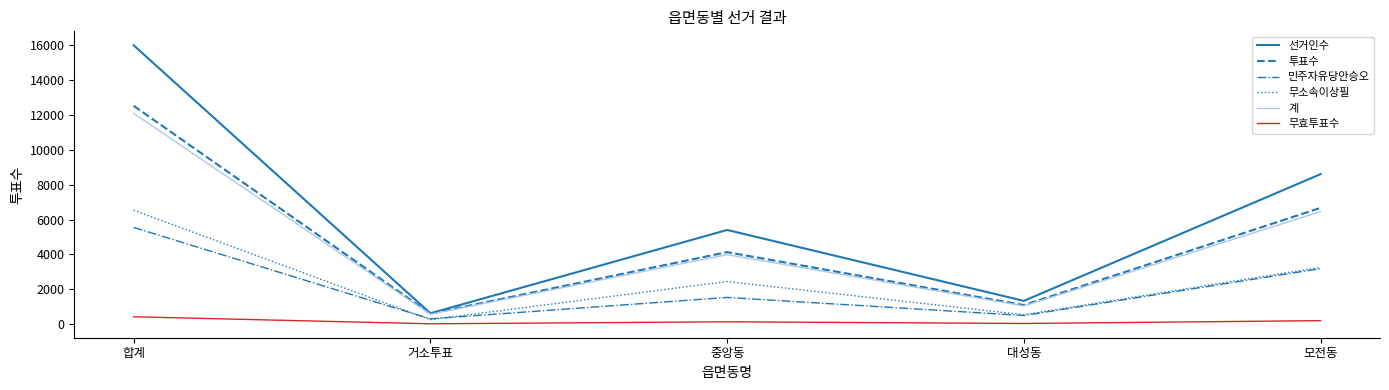

Count the number of data series in this chart.

6